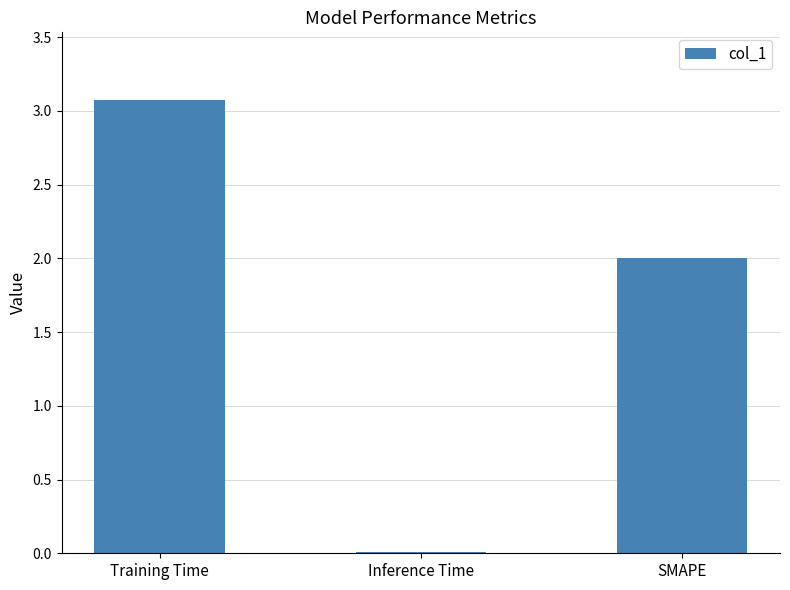

Is it true that the value at Training Time is 5.5?

False